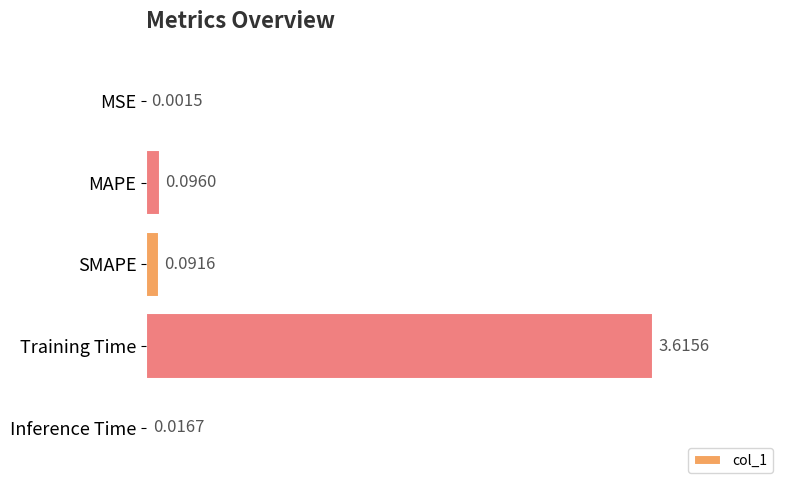

What is the sum of all values?

3.8